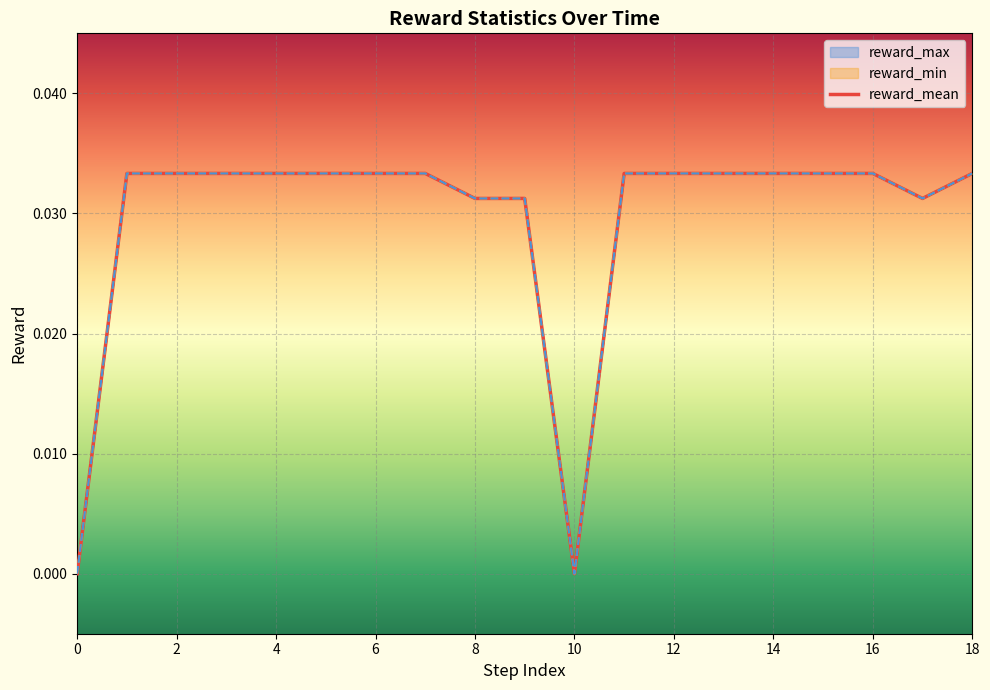

Count the reward_max values in the range 0 to 1.

19